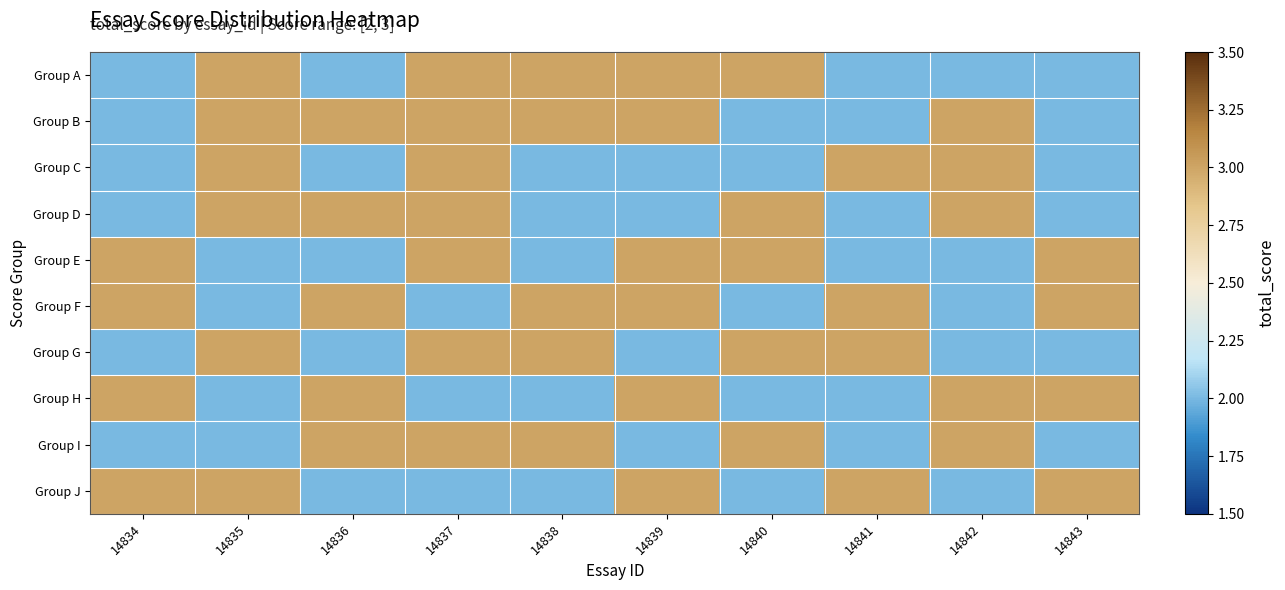

Rank the series by their maximum value, from lowest to highest.

Group A, Group B, Group C, Group D, Group E, Group F, Group G, Group H, Group I, Group J